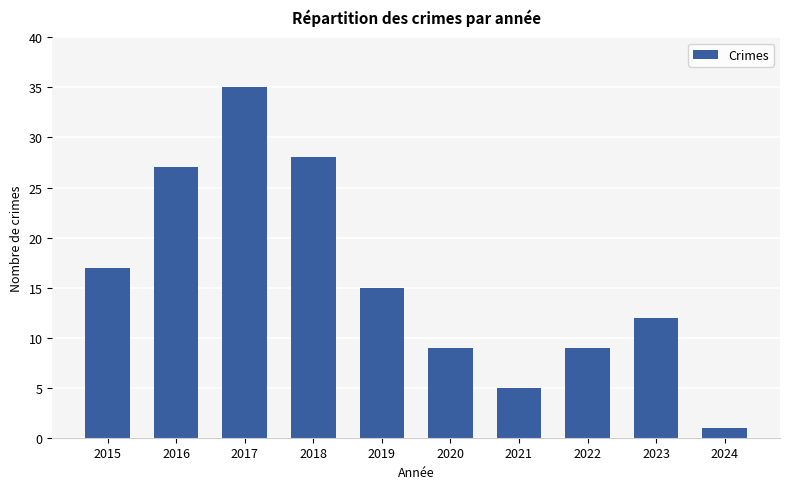

What is the approximate value at 2015, to the nearest 10?

20